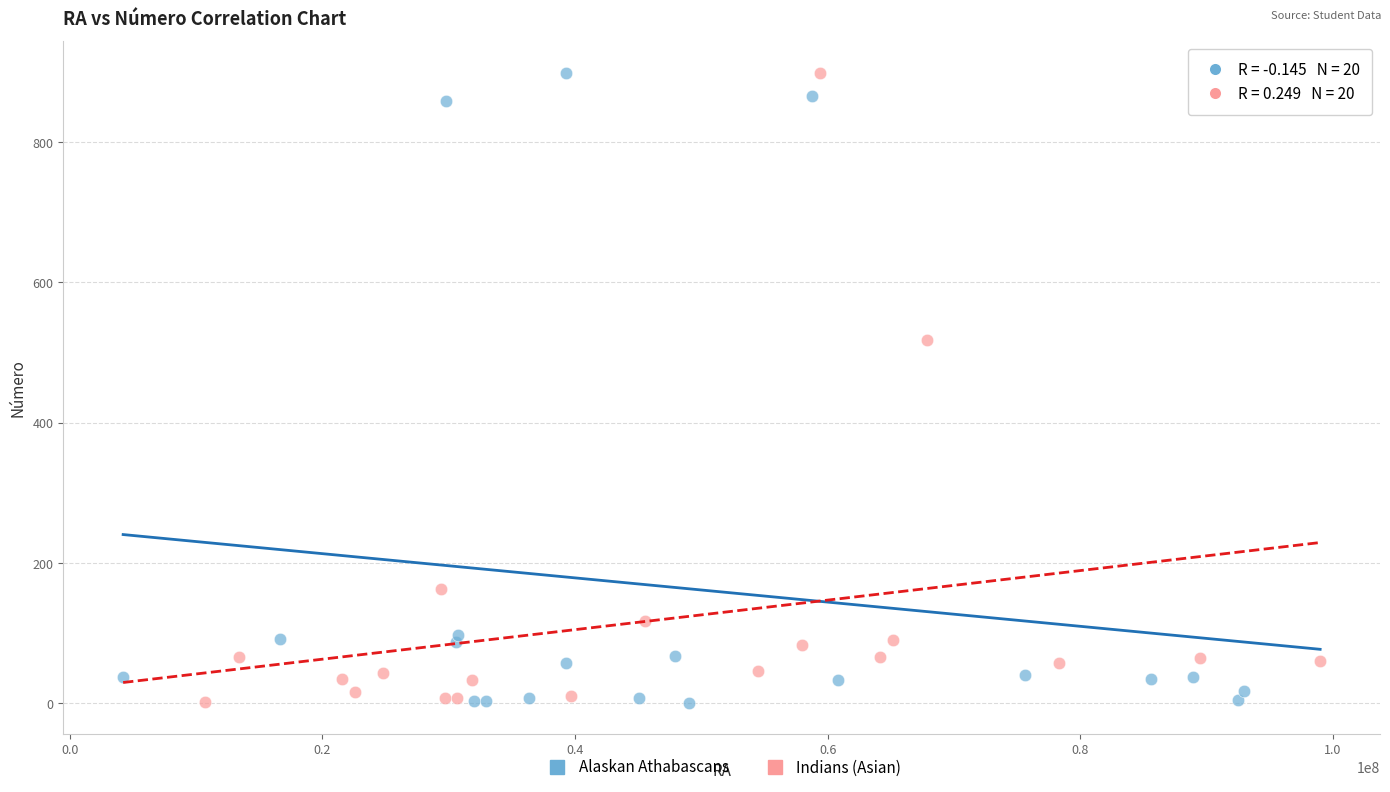

What are all the series names shown in the legend?

Alaskan Athabascans, Indians (Asian)